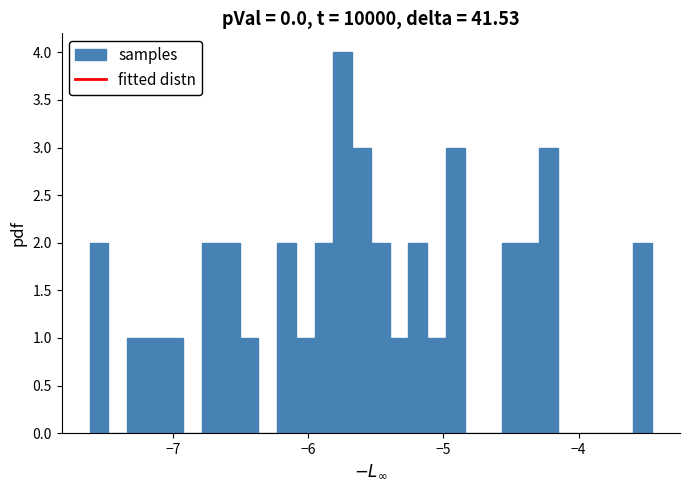

Read against the x-axis, roughly where is the centre of the tallest bar?

-5.7